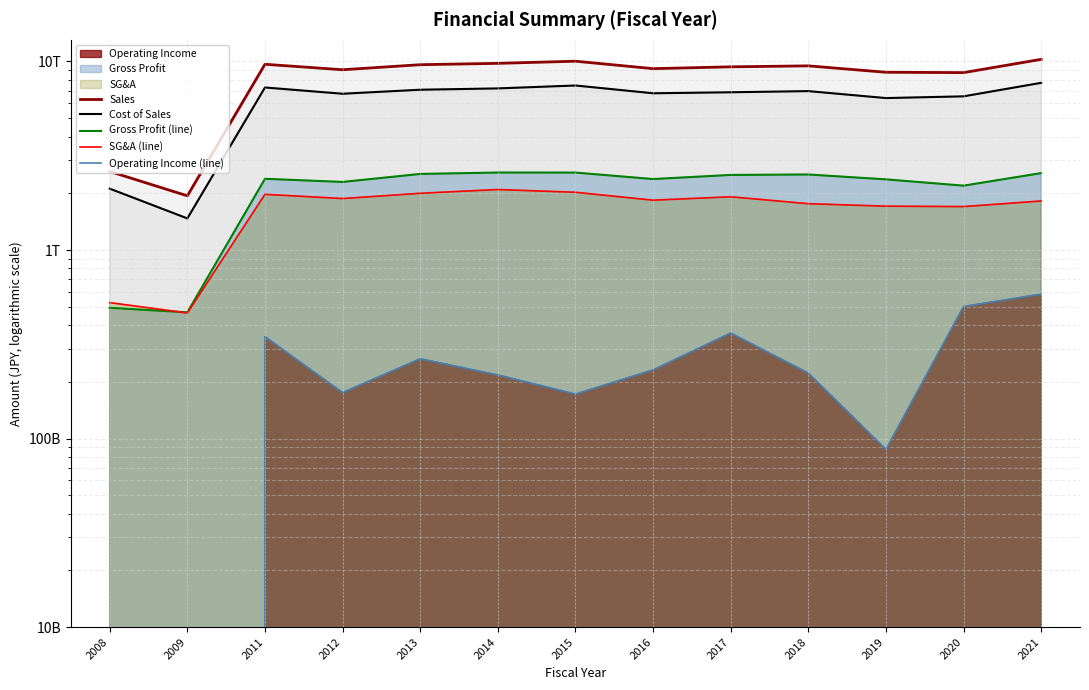

Where does the SG&A (line) series first go above 1?

2011